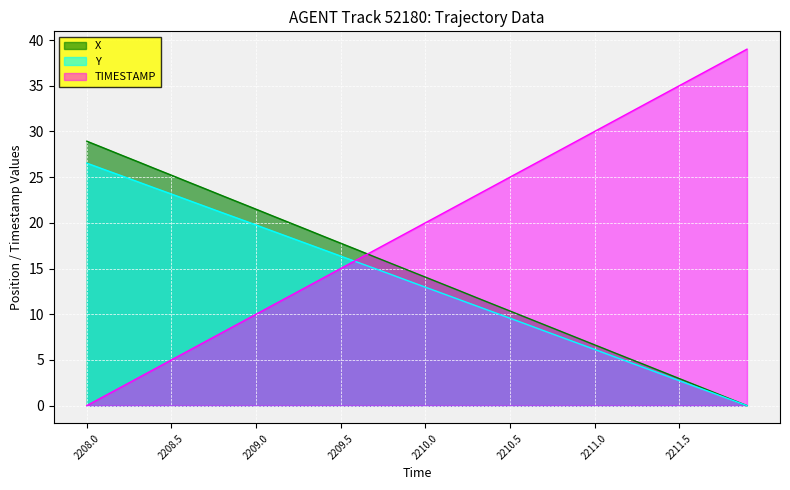

Reading right to left, extract all data points from this chart.

X: 0.0	0.7	1.5	2.2	3.0	3.7	4.4	5.2	5.9	6.7	7.4	8.1	8.9	9.6	10.3	11.1	11.8	12.6	13.3	14.1	14.8	15.5	16.3	17.0	17.8	18.5	19.3	20.0	20.7	21.5	22.2	23.0	23.7	24.5	25.2	25.9	26.7	27.4	28.2	28.9
Y: 0.0	0.7	1.4	2.0	2.7	3.4	4.1	4.8	5.5	6.1	6.8	7.5	8.2	8.9	9.6	10.2	10.9	11.6	12.3	13.0	13.6	14.3	15.0	15.7	16.4	17.0	17.7	18.4	19.1	19.8	20.4	21.1	21.8	22.5	23.1	23.8	24.5	25.2	25.8	26.5
TIMESTAMP: 39.0	38.0	37.0	36.0	35.0	34.0	33.0	32.0	31.0	30.0	29.0	28.0	27.0	26.0	25.0	24.0	23.0	22.0	21.0	20.0	19.0	18.0	17.0	16.0	15.0	14.0	13.0	12.0	11.0	10.0	9.0	8.0	7.0	6.0	5.0	4.0	3.0	2.0	1.0	0.0